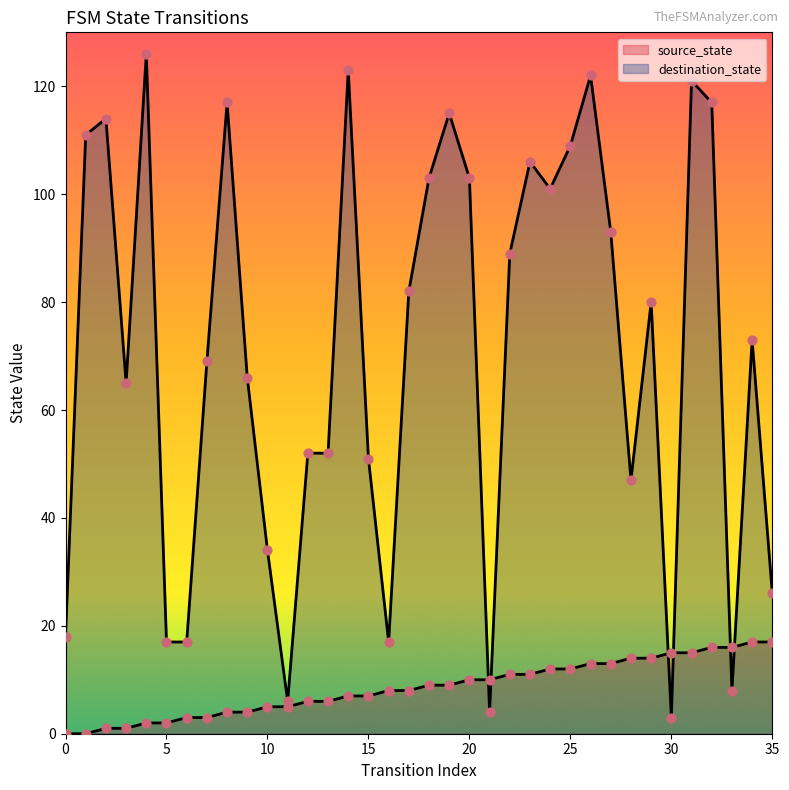

At which category is the sum across all series the highest?

31